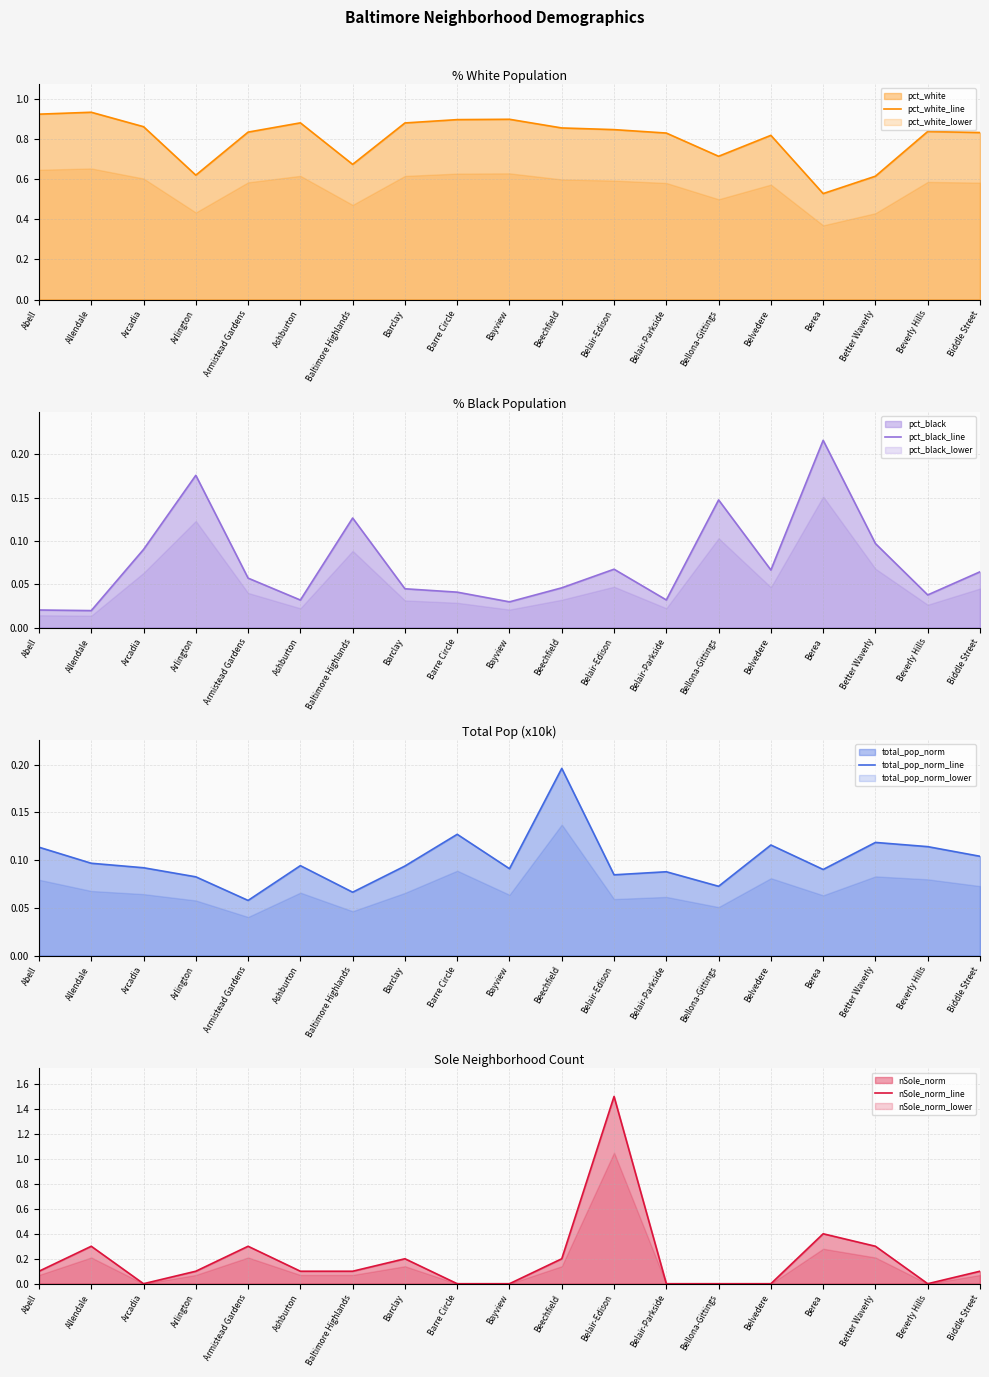

Reading right to left, what are all the values shown in this chart?

pct_white_line: 0.8	0.8	0.6	0.5	0.8	0.7	0.8	0.8	0.9	0.9	0.9	0.9	0.7	0.9	0.8	0.6	0.9	0.9	0.9
pct_black_line: 0.1	0.0	0.1	0.2	0.1	0.1	0.0	0.1	0.0	0.0	0.0	0.0	0.1	0.0	0.1	0.2	0.1	0.0	0.0
total_pop_norm_line: 0.1	0.1	0.1	0.1	0.1	0.1	0.1	0.1	0.2	0.1	0.1	0.1	0.1	0.1	0.1	0.1	0.1	0.1	0.1
nSole_norm_line: 0.1	0.0	0.3	0.4	0.0	0.0	0.0	1.5	0.2	0.0	0.0	0.2	0.1	0.1	0.3	0.1	0.0	0.3	0.1